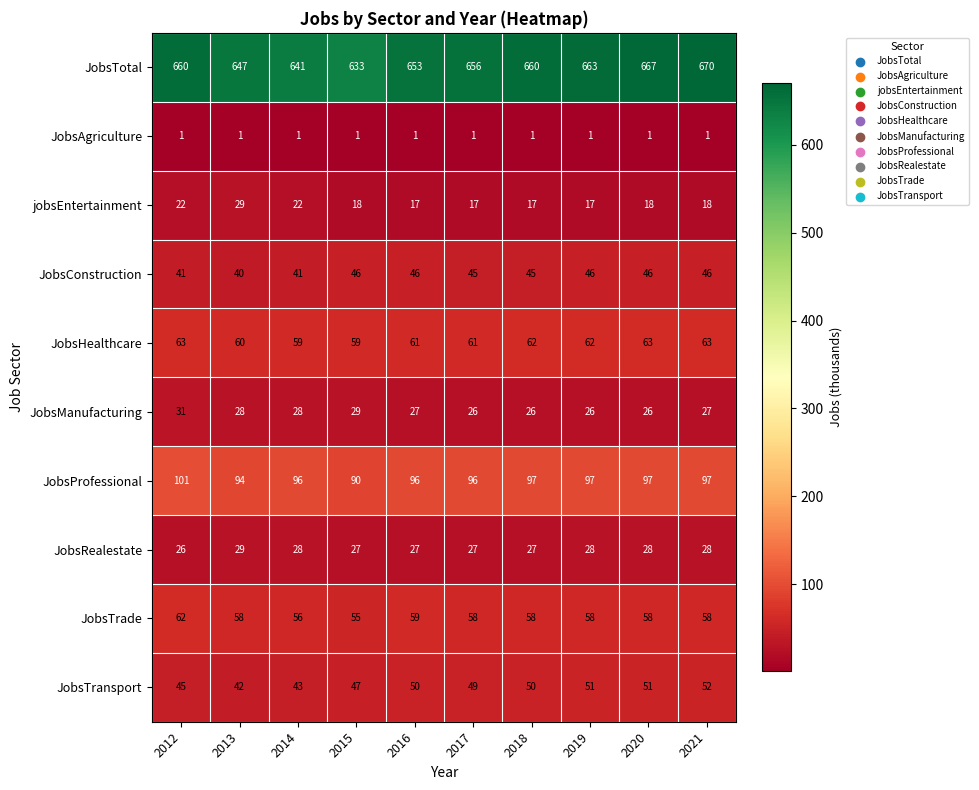

Count the number of data series in this chart.

10